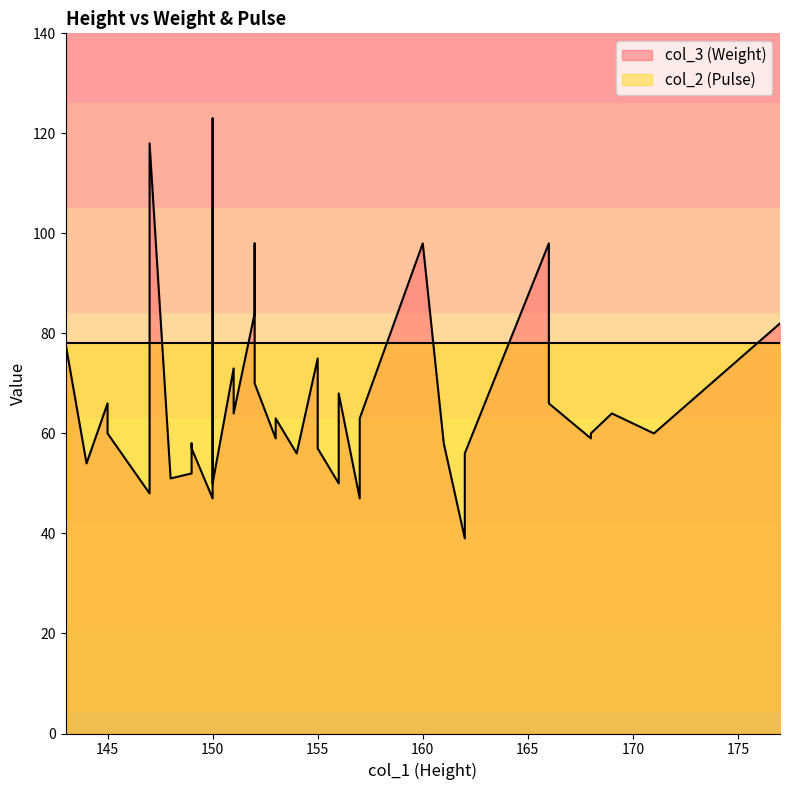

Rank the series by their maximum value, from lowest to highest.

col_2 (Pulse), col_3 (Weight)